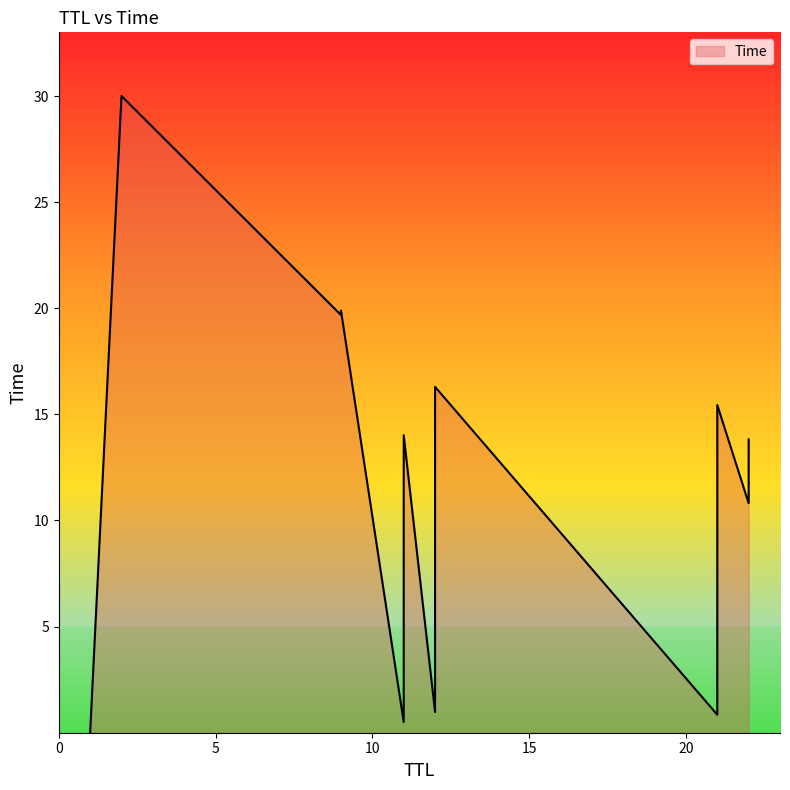

At which category does the chart reach its minimum across all series?

1